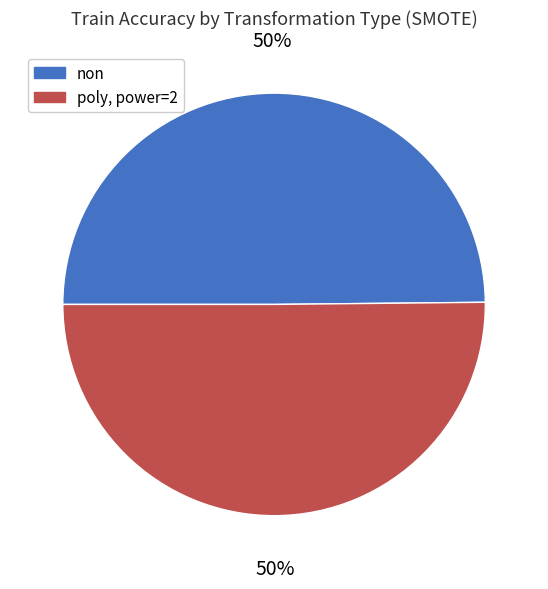

To the nearest percent, what is the combined percentage of poly, power=2 and non?

100%